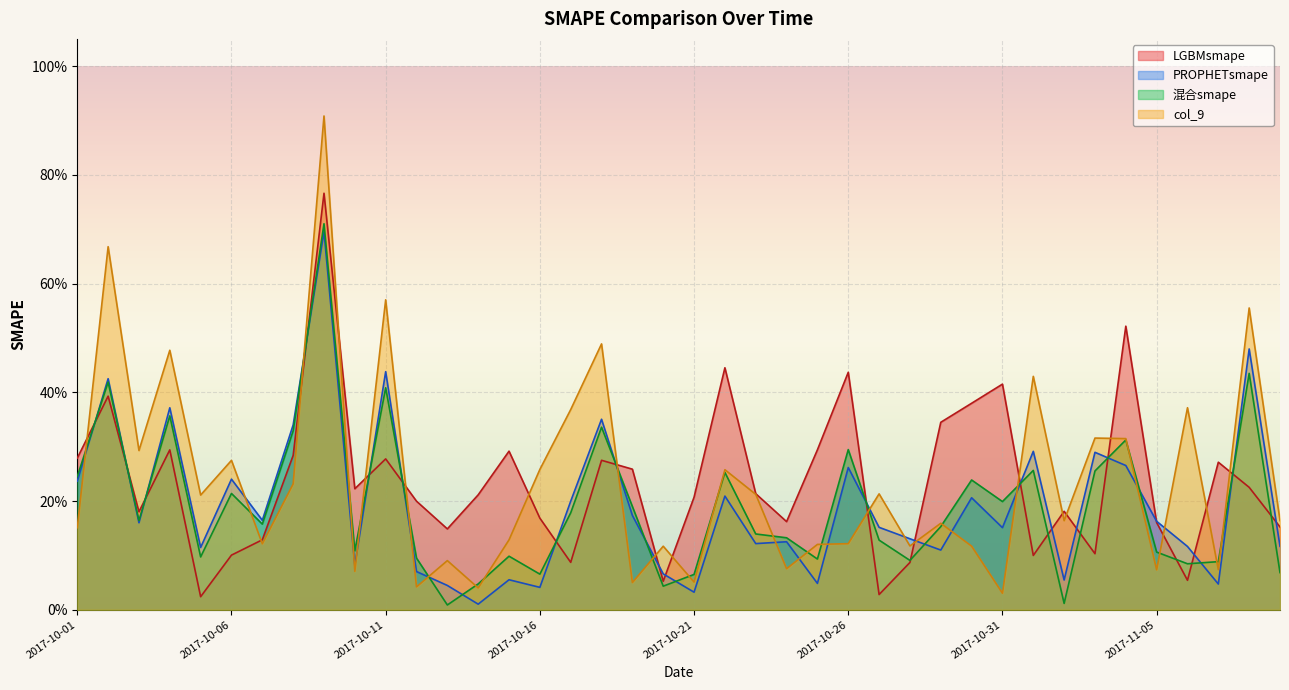

Which label corresponds to the smallest value in the chart?

2017-10-13